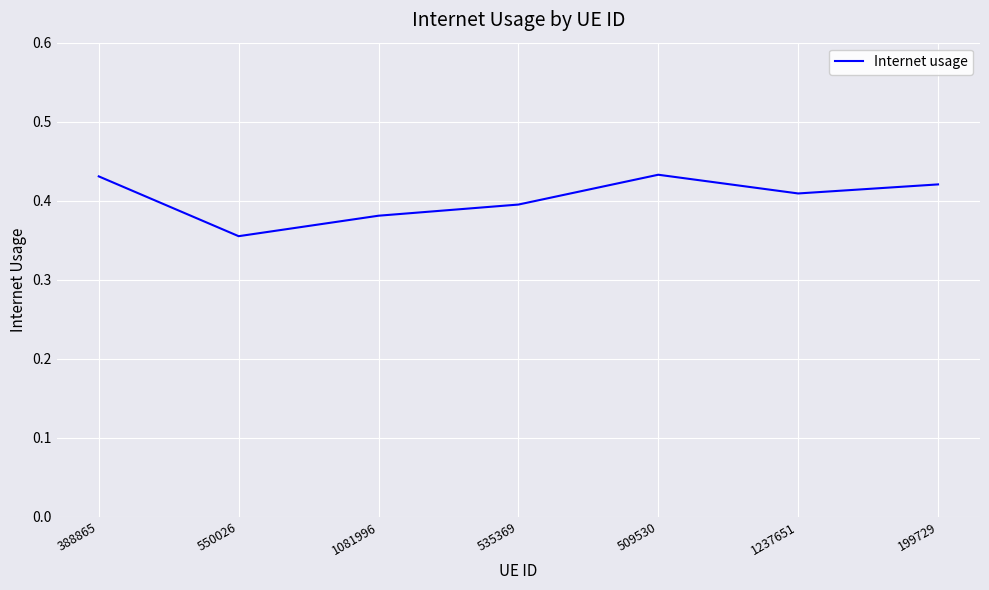

Is it true that the value at 509530 is 0.1?

False